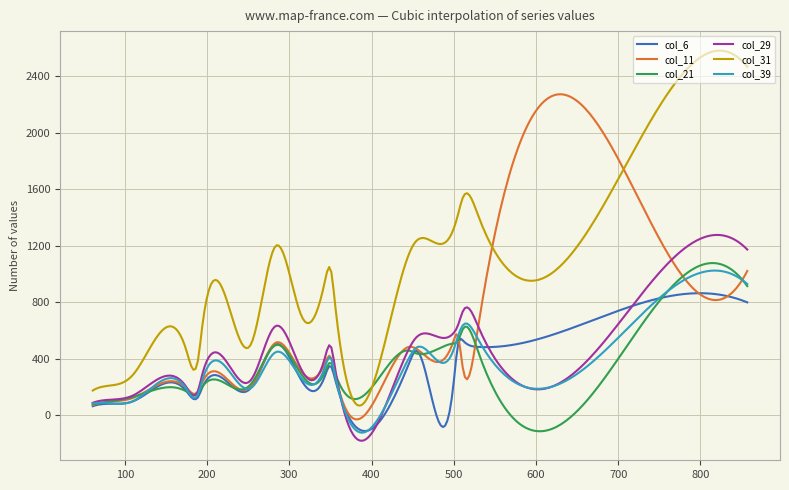

True or false: col_39 and col_31 cross at least once.

False